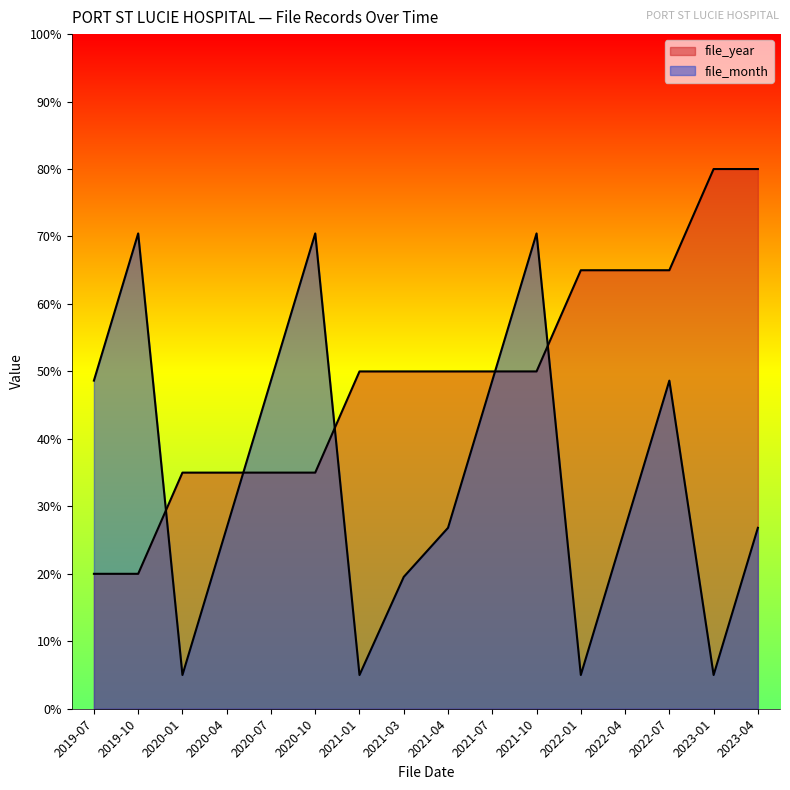

True or false: file_year and file_month intersect in this chart.

True